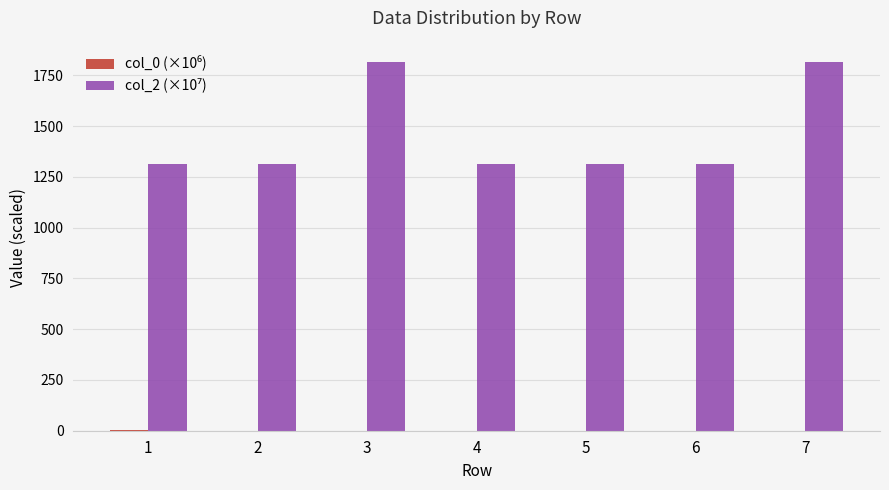

What is the greatest value displayed?

1817.0